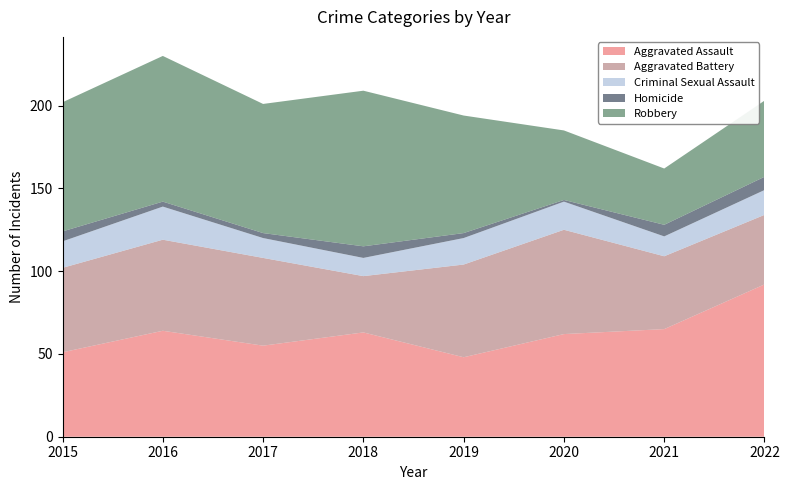

Reading right to left, transcribe all the data shown in this chart.

Aggravated Assault: 2022=92	2021=65	2020=62	2019=48	2018=63	2017=55	2016=64	2015=51
Aggravated Battery: 2022=42	2021=44	2020=63	2019=56	2018=34	2017=53	2016=55	2015=51
Criminal Sexual Assault: 2022=15	2021=12	2020=17	2019=16	2018=11	2017=12	2016=20	2015=16
Homicide: 2022=8	2021=7	2020=1	2019=3	2018=7	2017=3	2016=3	2015=6
Robbery: 2022=46	2021=34	2020=42	2019=71	2018=94	2017=78	2016=88	2015=78